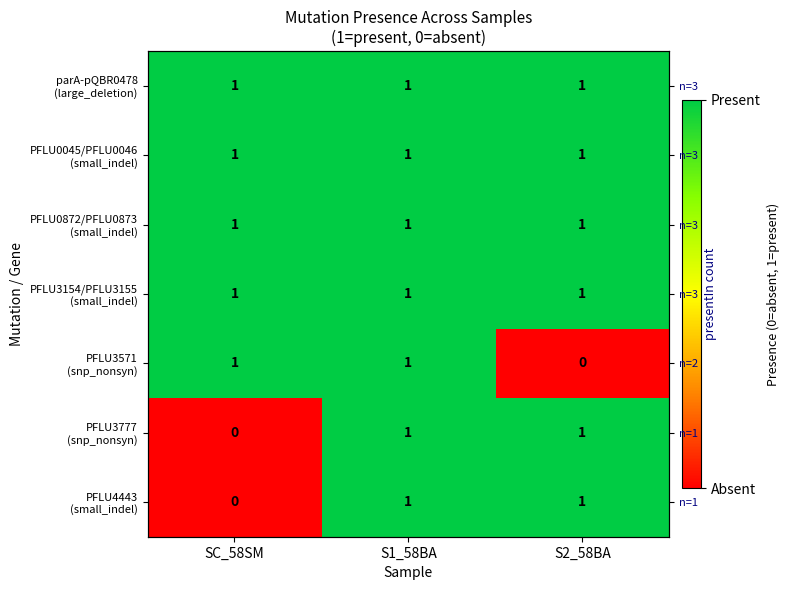

How many values in the PFLU3777 (snp_nonsyn) series are below 1?

1